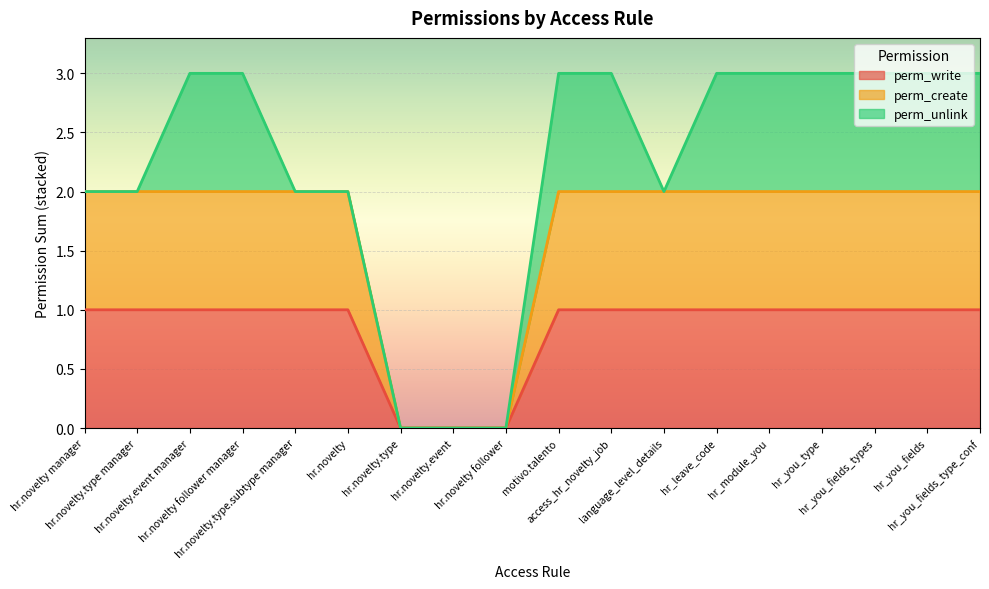

Does the chart display data point markers on the line(s)?

No